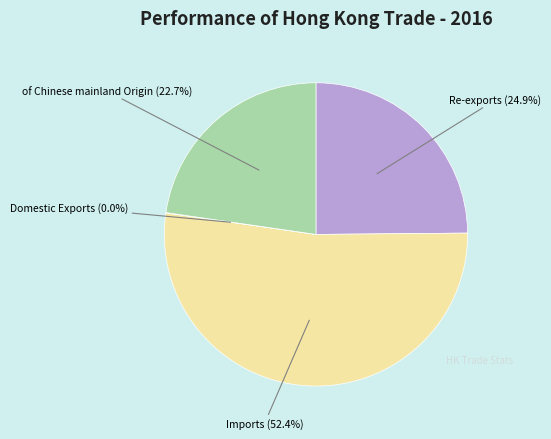

Is there any slice that represents more than half of the pie?

Yes